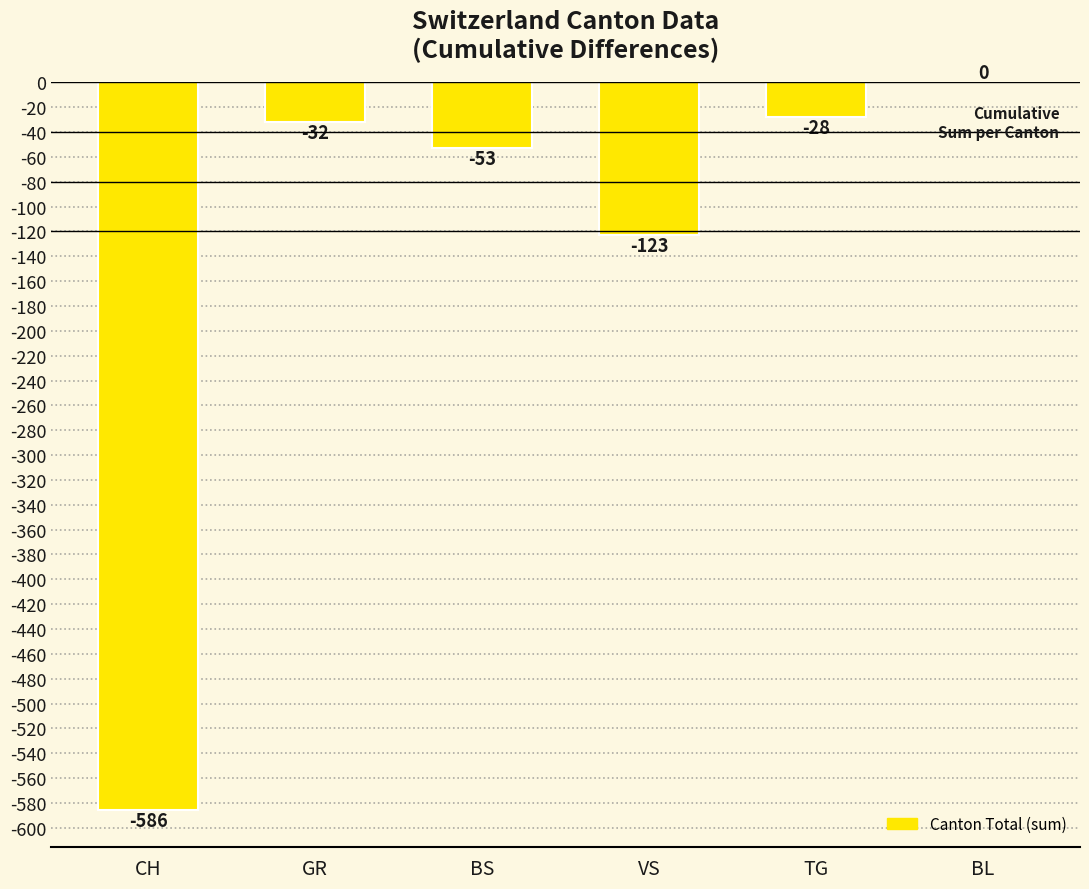

The value at GR is -32. True or false?

True